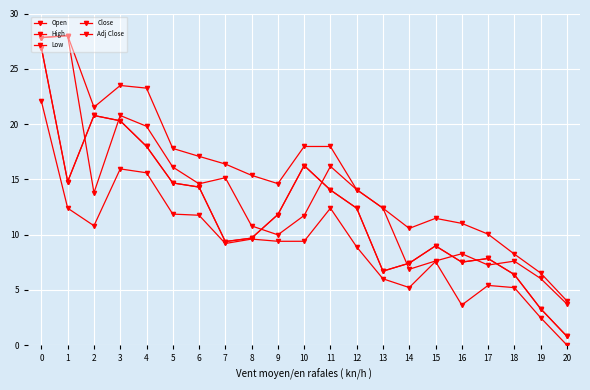

Does the chart have visible grid lines?

Yes